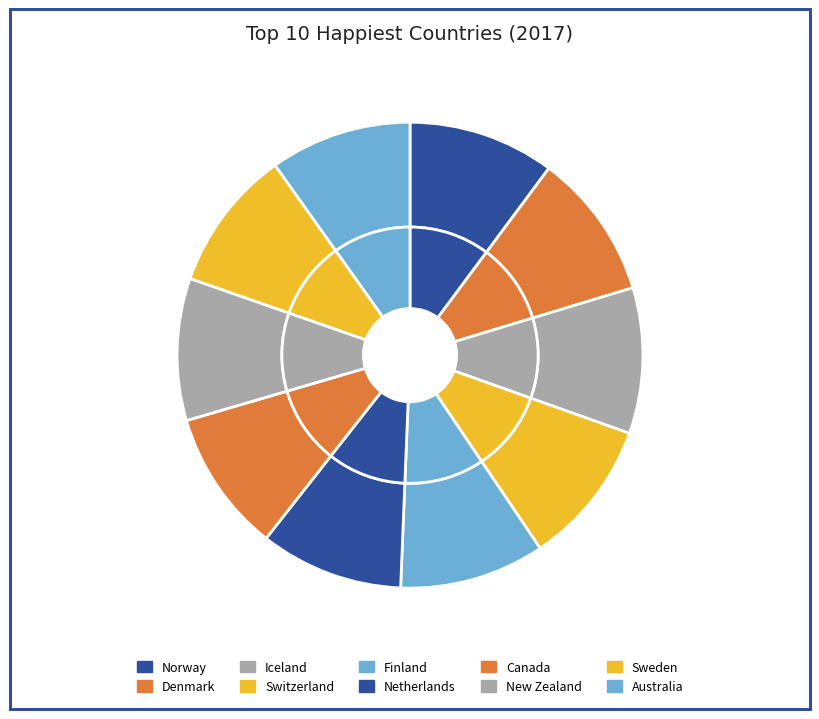

The Iceland slice represents 10% of the pie. True or false?

True